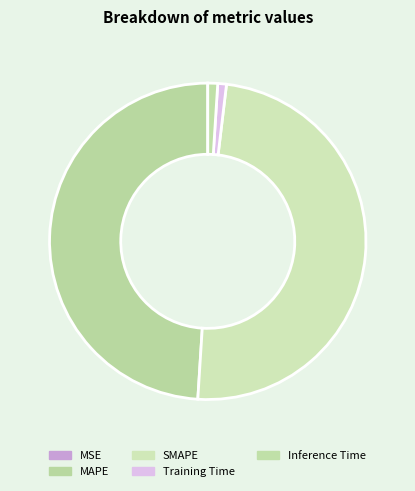

To the nearest percent, what is the combined percentage of MAPE and Training Time?

50%